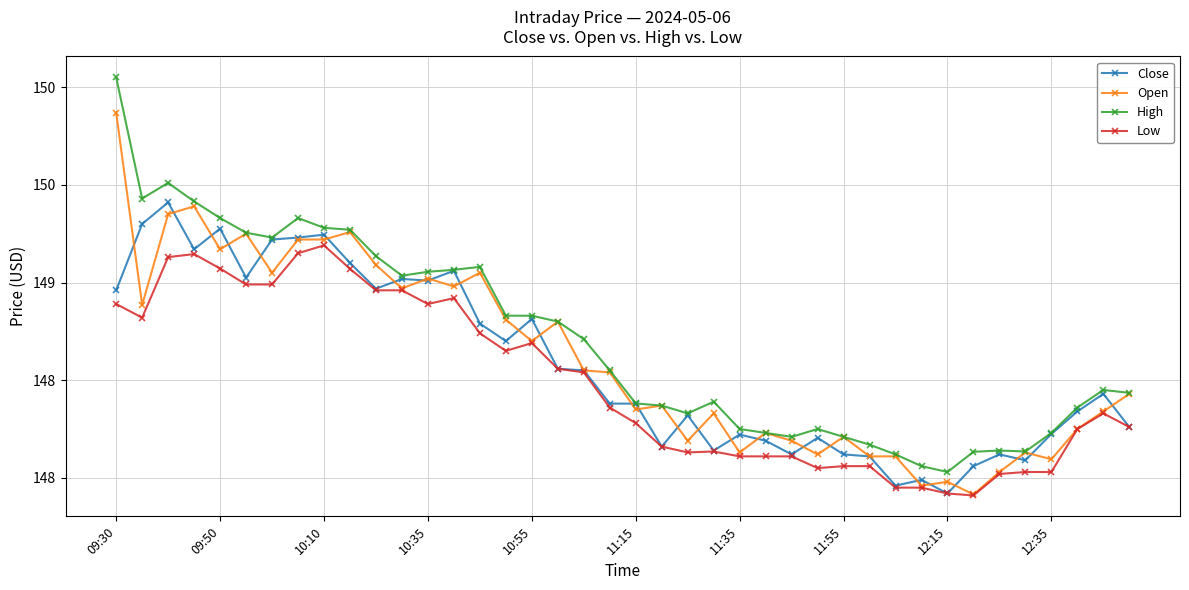

What is the value of the Open point at the 3rd from the left?

149.4